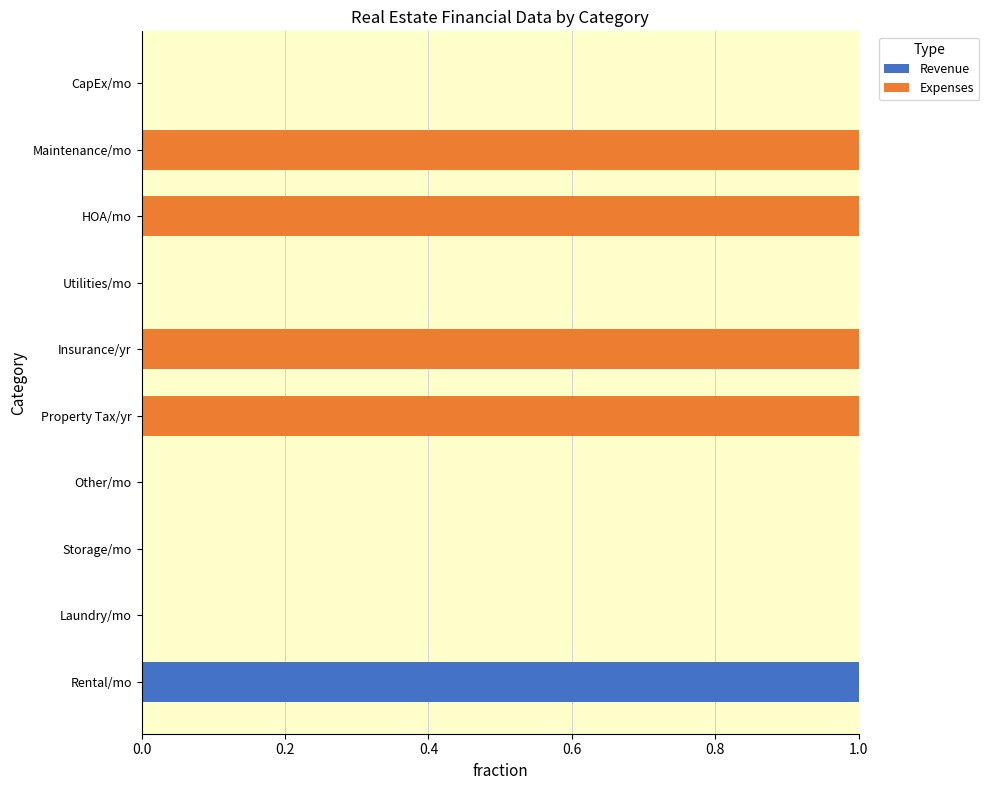

True or false: Revenue has a value of 0 at Laundry/mo.

True